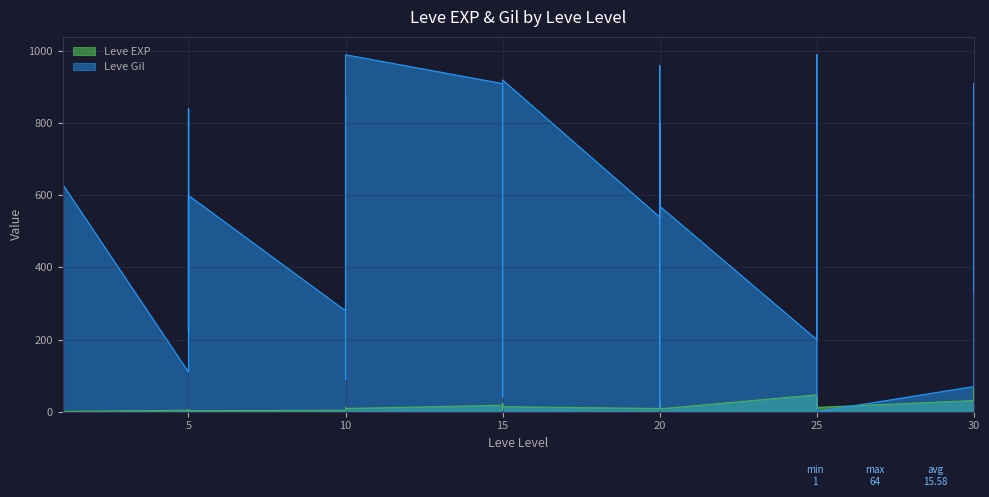

At 10, list the series in order from smallest to largest.

Leve EXP, Leve Gil